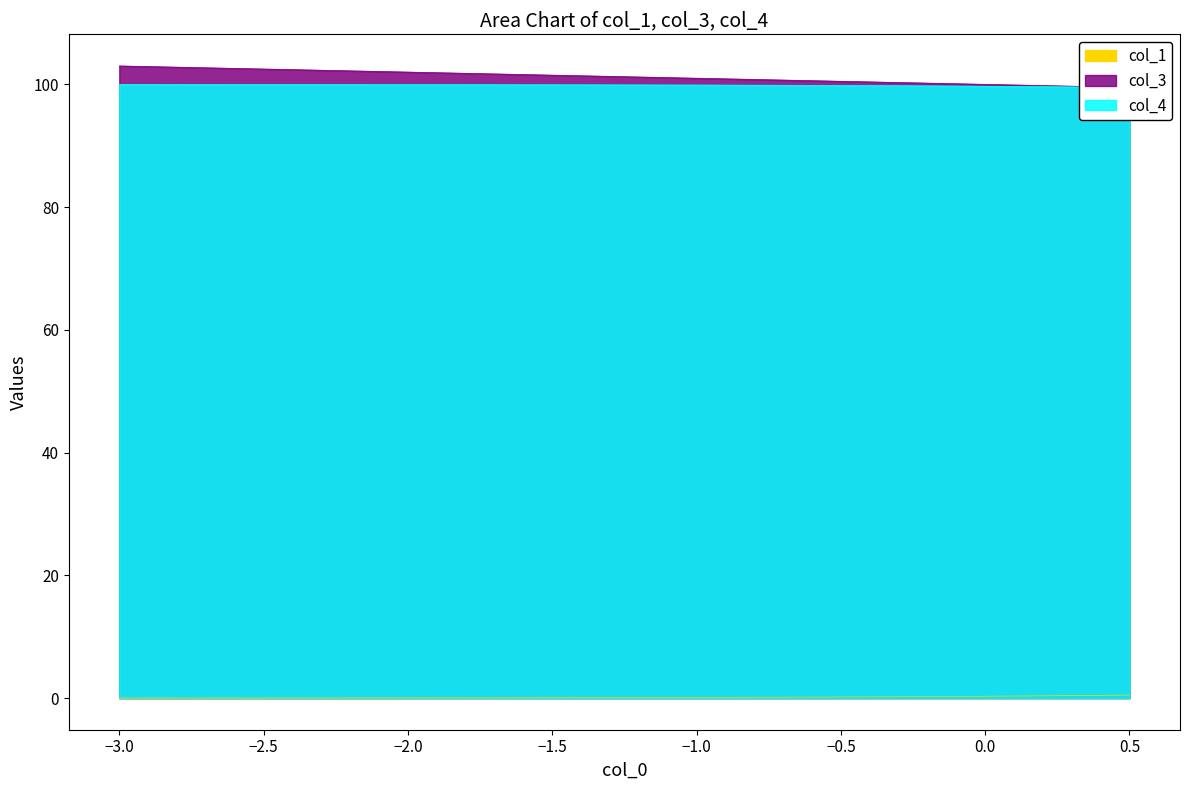

What is the minimum value for col_3?

99.5